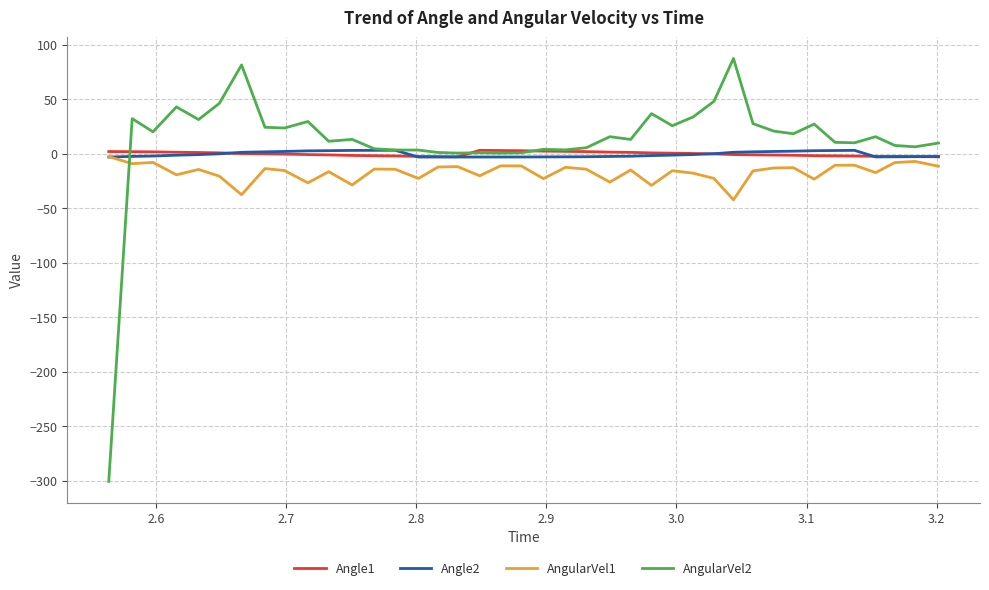

Which series has the widest spread of values?

AngularVel2